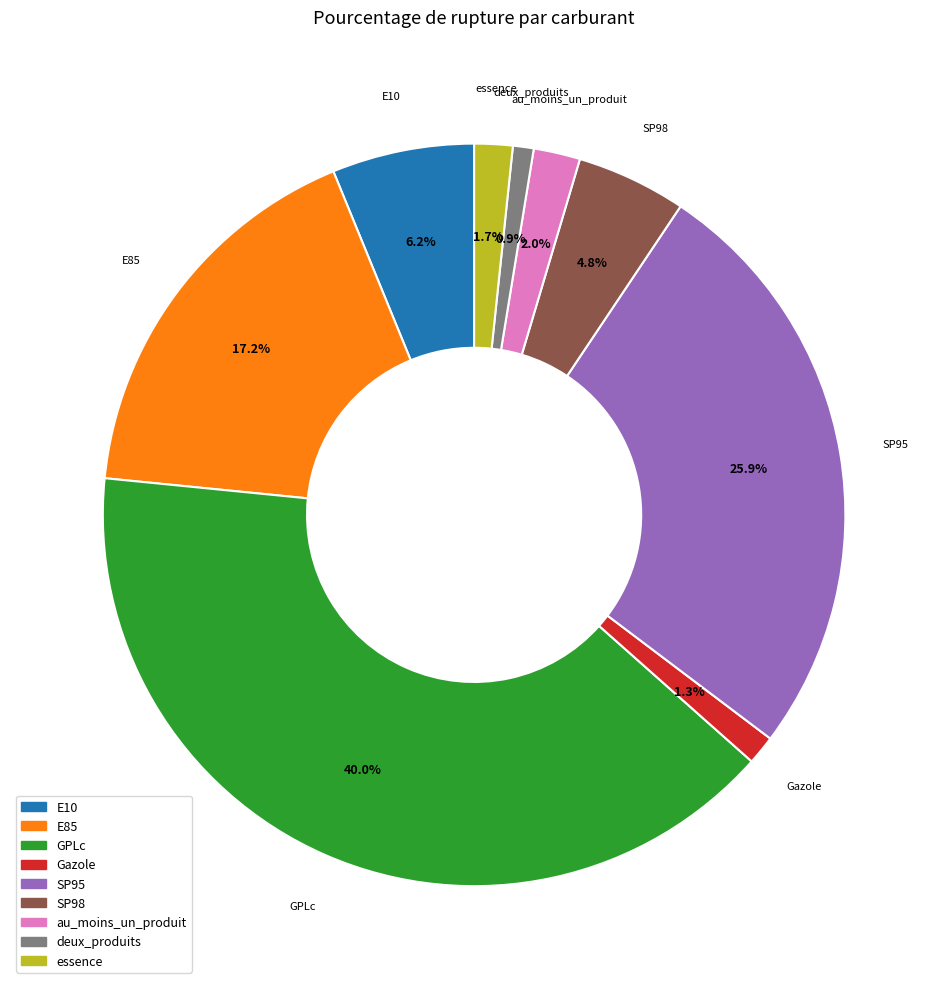

The E85 slice represents 17% of the pie. True or false?

True